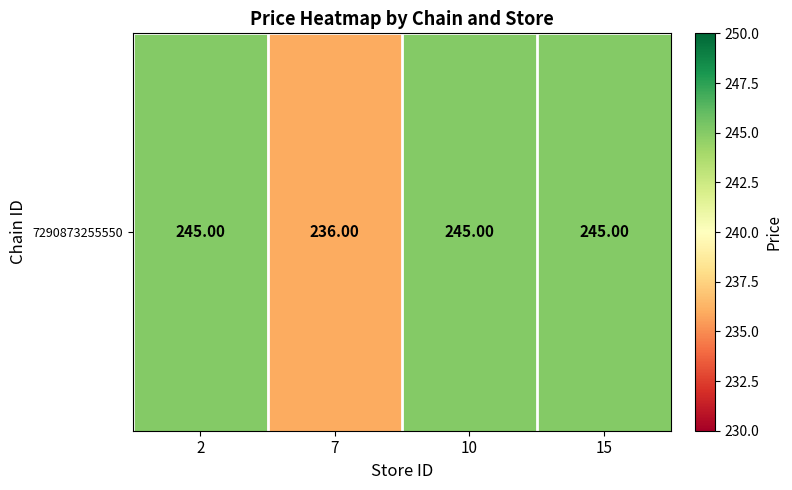

Reading left to right, list all the values displayed in this chart.

2=245	7=236	10=245	15=245